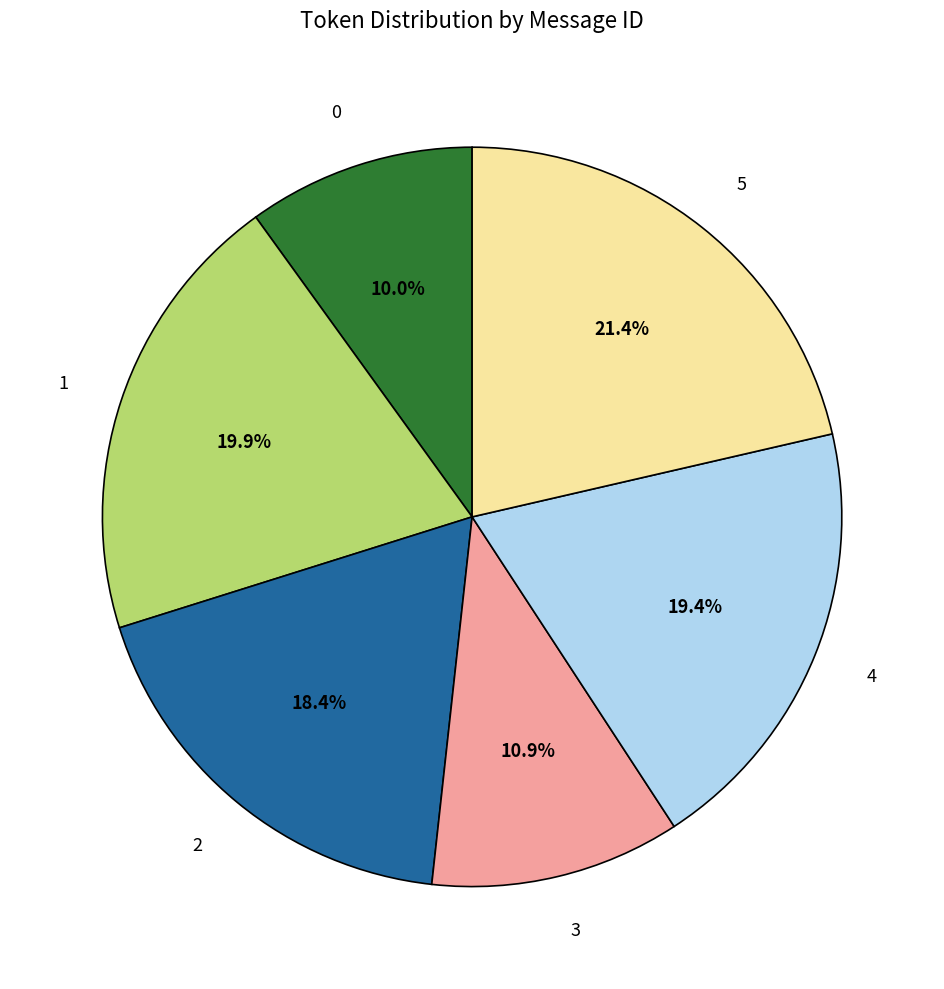

Which slice is the largest?

5